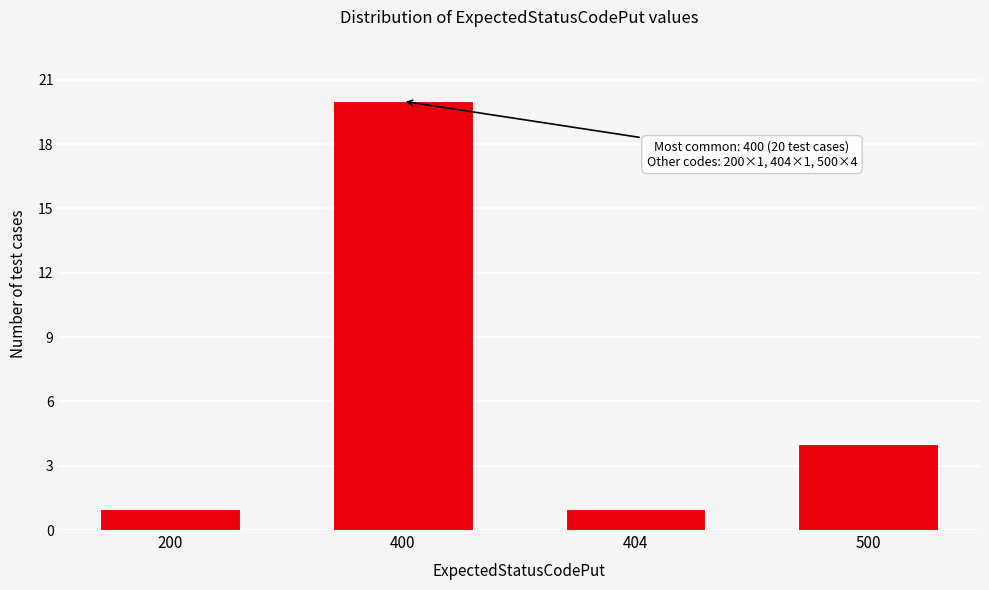

Reading right to left, transcribe all the data shown in this chart.

4	1	20	1